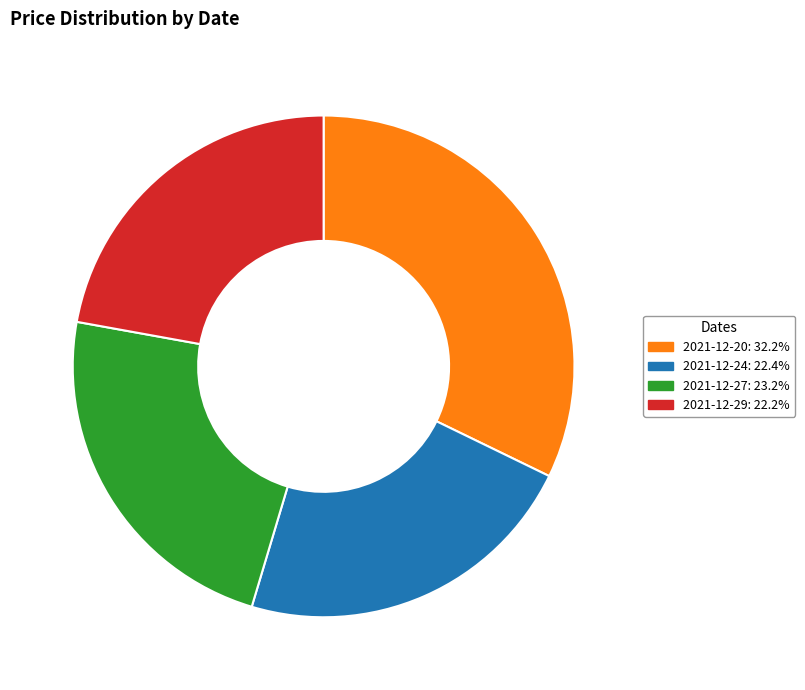

What is the ratio of the value at 2021-12-29 to the value at 2021-12-27?

1.0